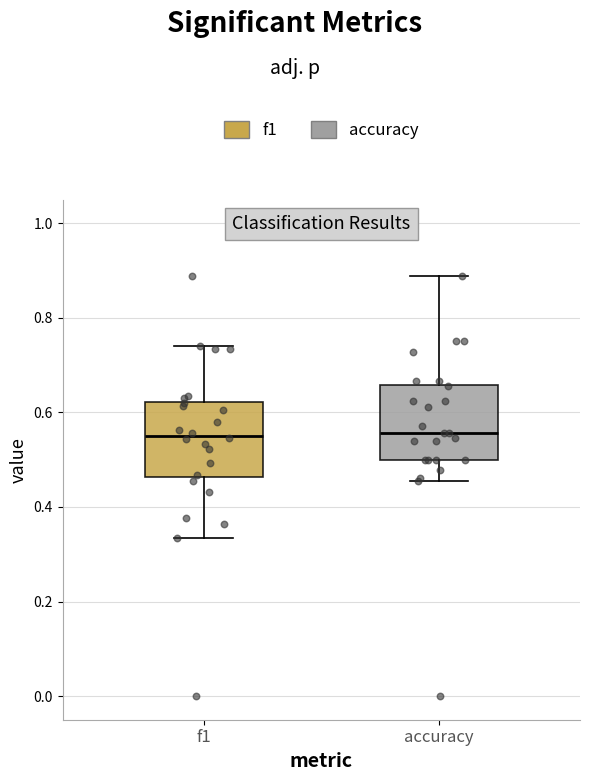

Reading left to right, read every box against the y-axis: the position of its median line, the range the box covers, and the ends of its whiskers. The values are not printed on the chart, so give them approximately, as read against the axis.

f1: median 0.56, box 0.46 to 0.62, whiskers 0.34 to 0.74
accuracy: median 0.56, box 0.50 to 0.66, whiskers 0.46 to 0.88